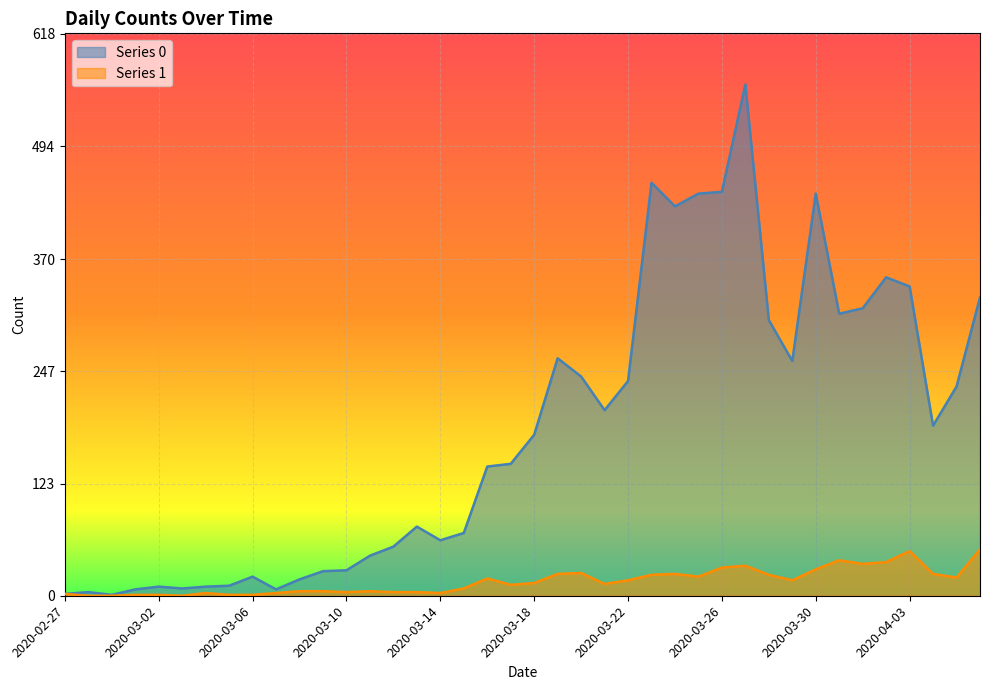

At which category does Series 0 reach its first local valley?

2020-02-29